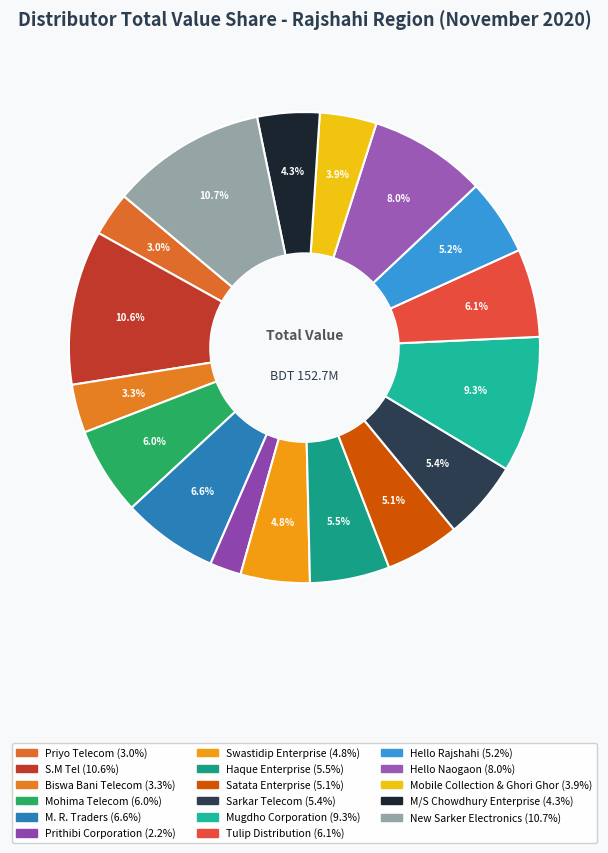

What is the largest slice in the pie chart?

New Sarker Electronics